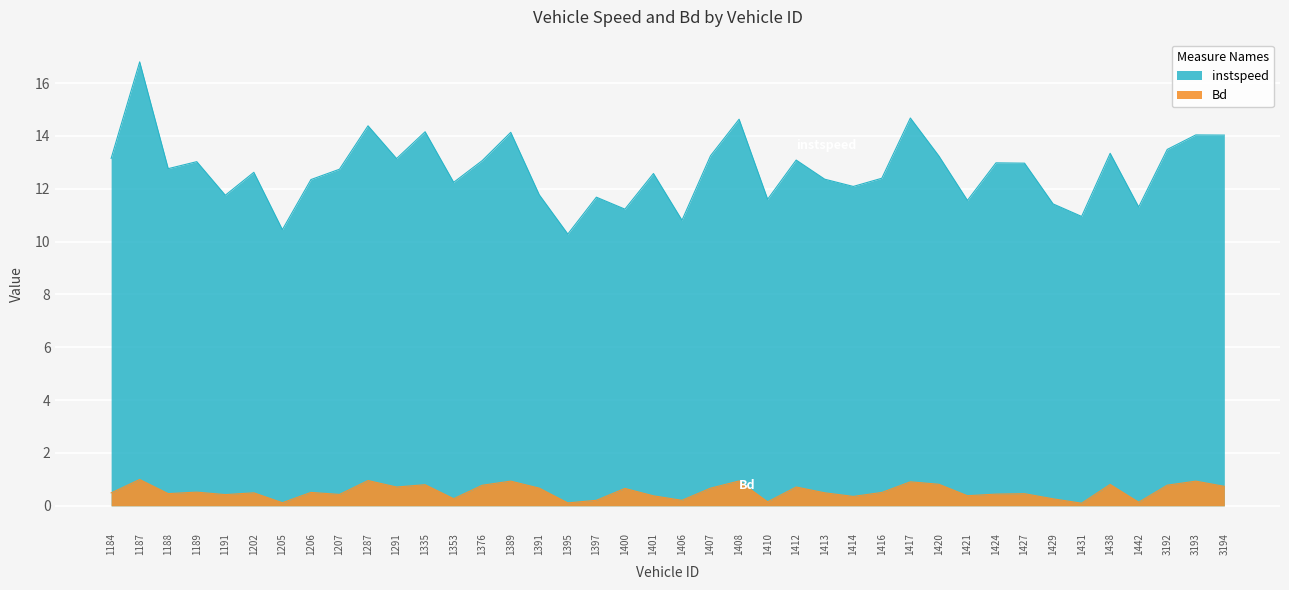

At 1401, list the series in order from smallest to largest.

Bd, instspeed